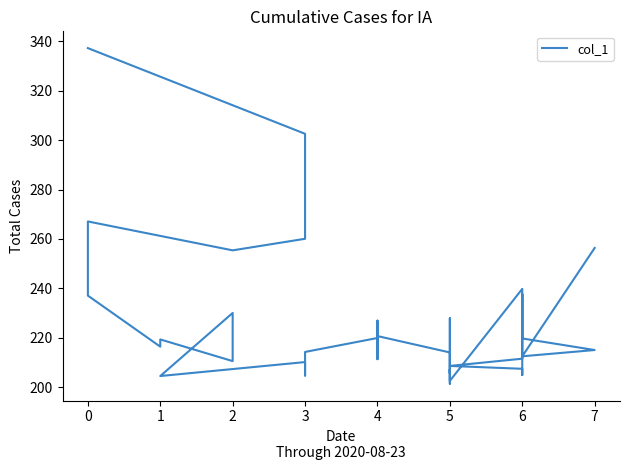

True or false: there are more than 2 points higher than both neighbors.

True